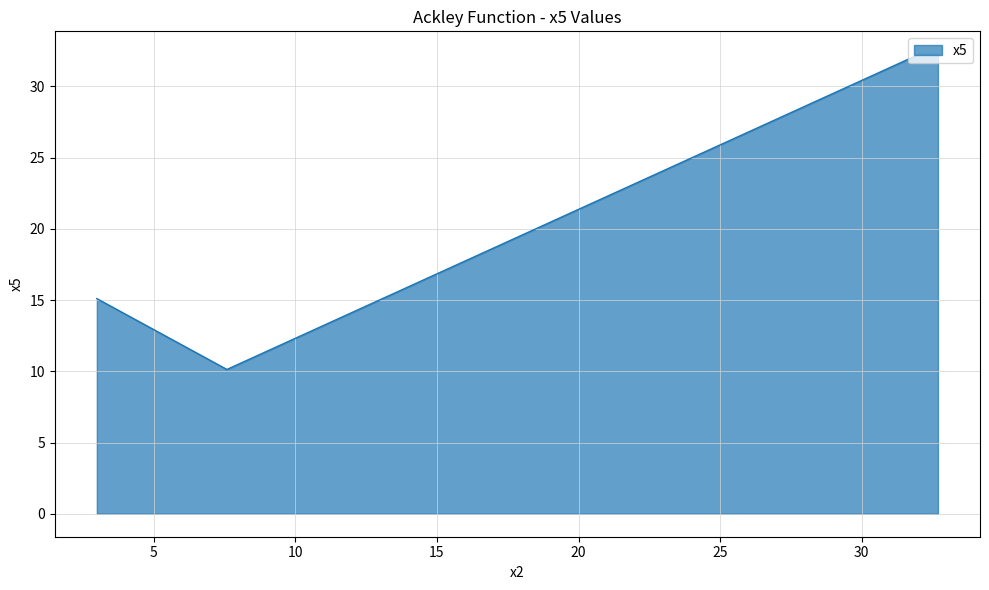

Count the number of data series in this chart.

1